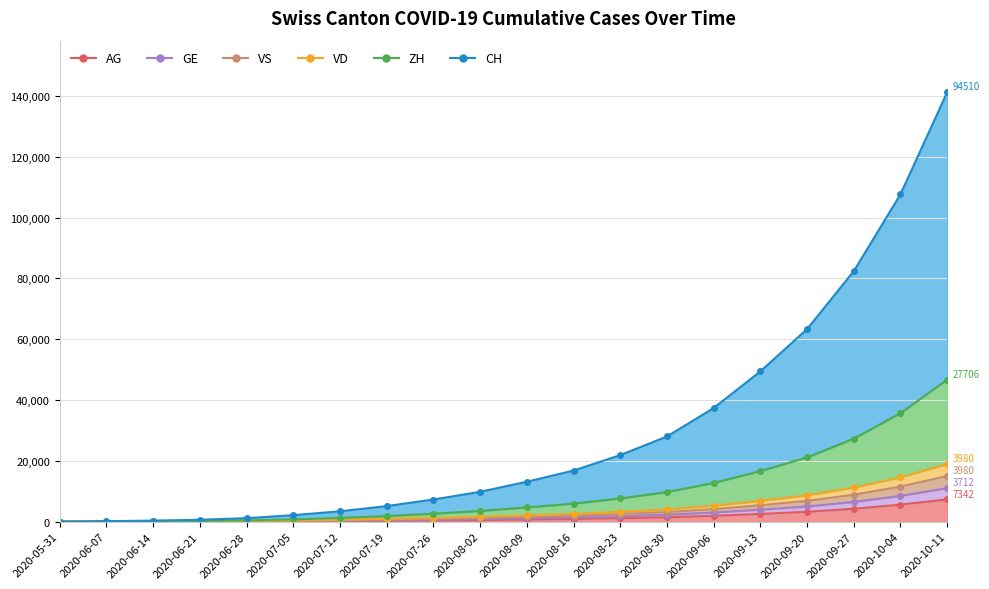

Where does the VS series first go above 1599?

2020-08-16